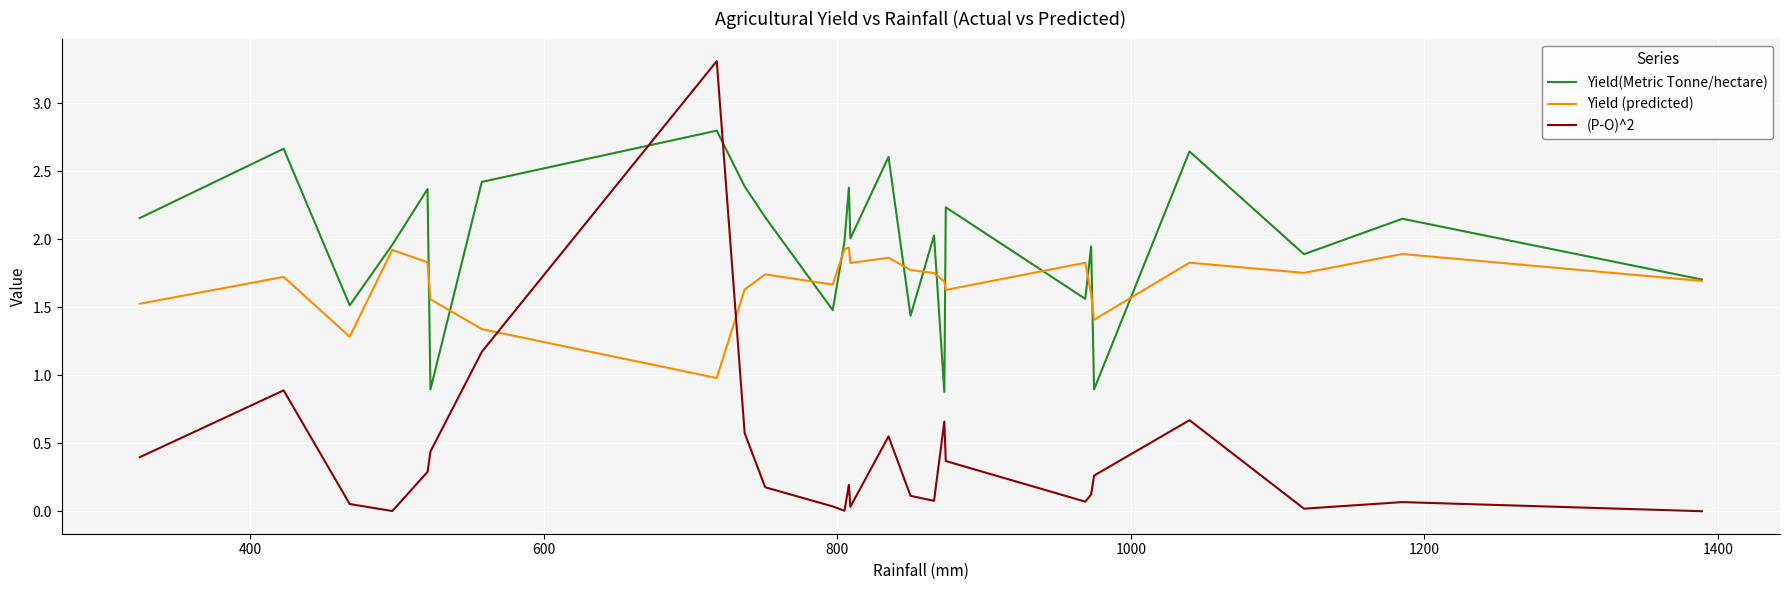

Which series has the largest total across all categories?

Yield(Metric Tonne/hectare)